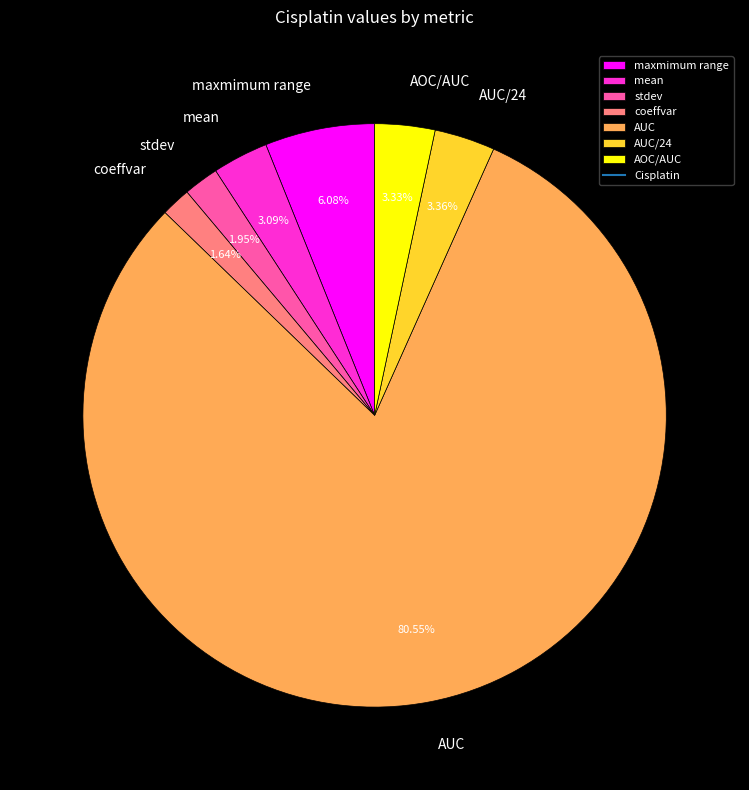

Count the number of slices in the pie.

7